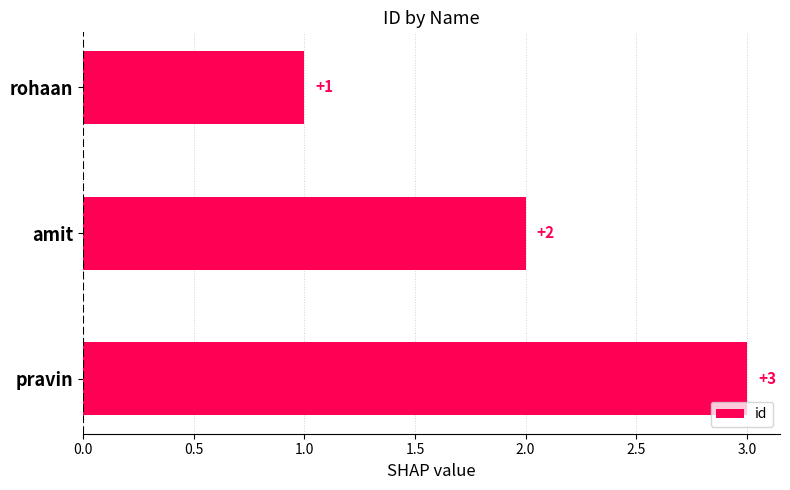

List the labels in order of value, largest first.

pravin, amit, rohaan